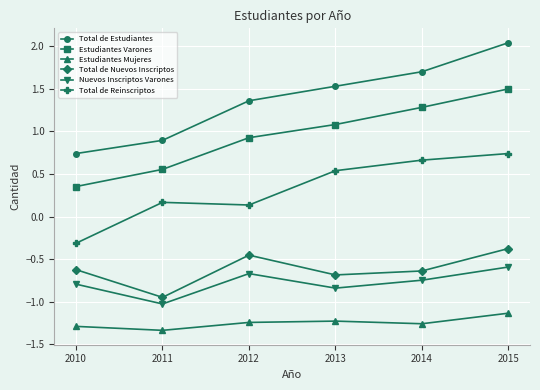

Which series has the largest total across all categories?

Total de Estudiantes